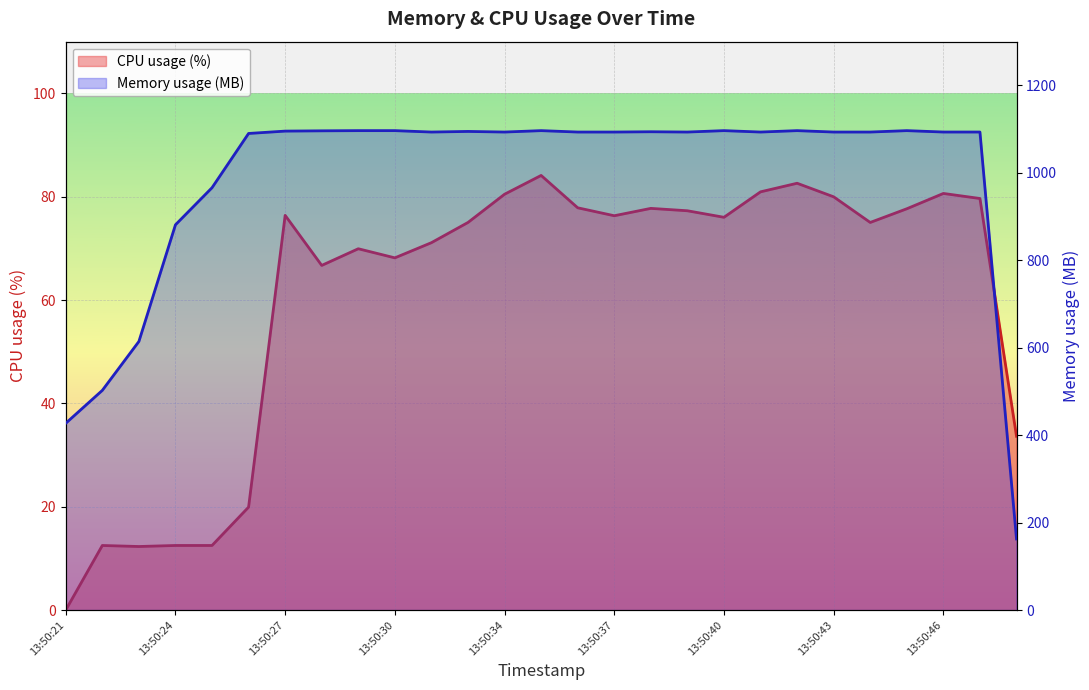

Rank the series by their maximum value, from highest to lowest.

Memory usage (MB), CPU usage (%)